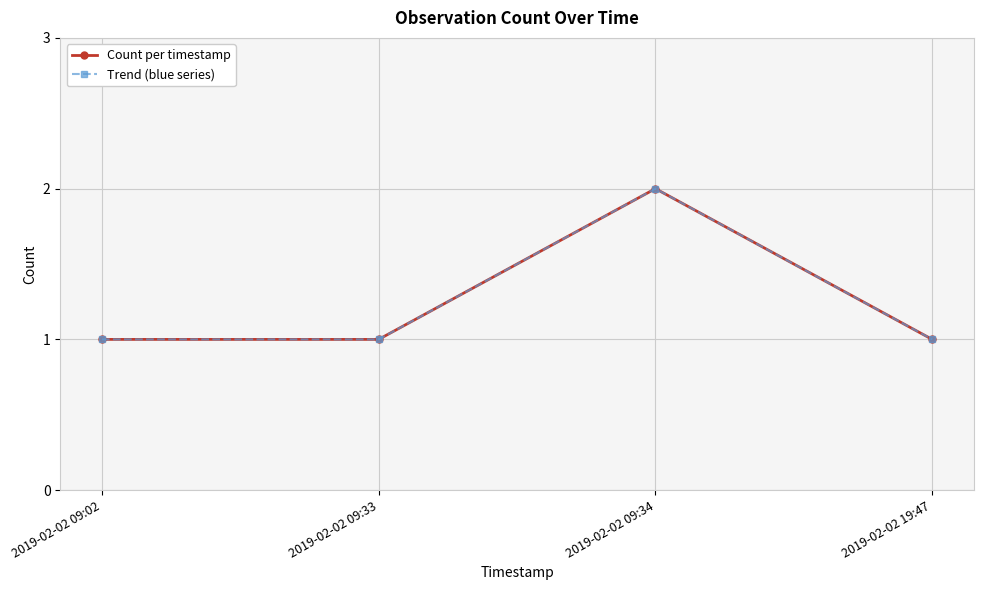

What is the difference between the maximum and minimum values in the Trend (blue series) series?

1